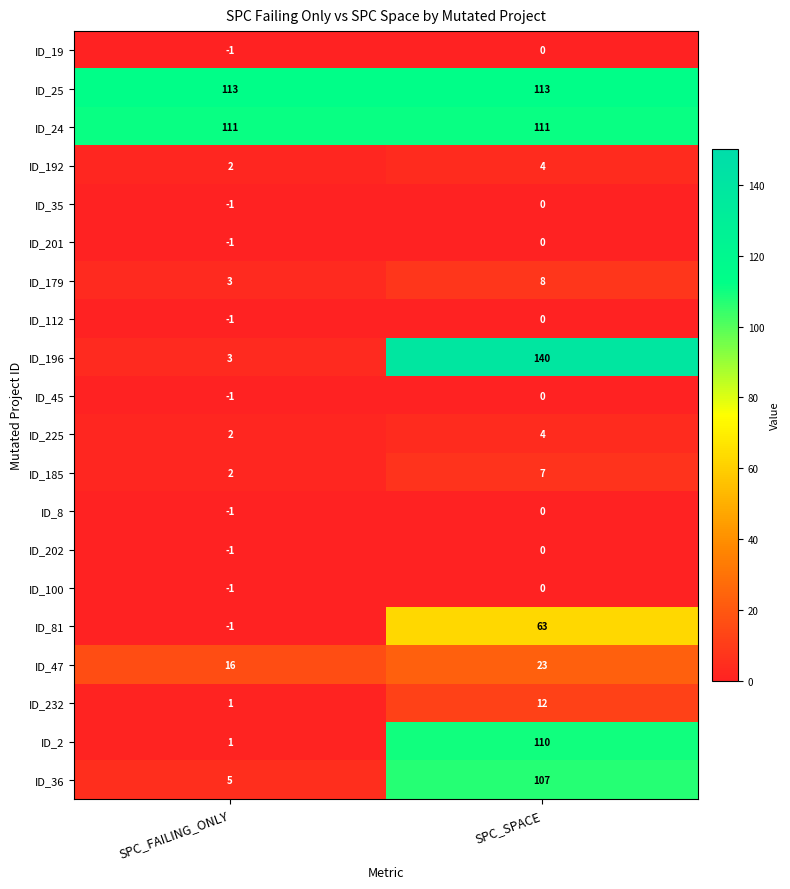

Which series has the largest range (max minus min)?

ID_196